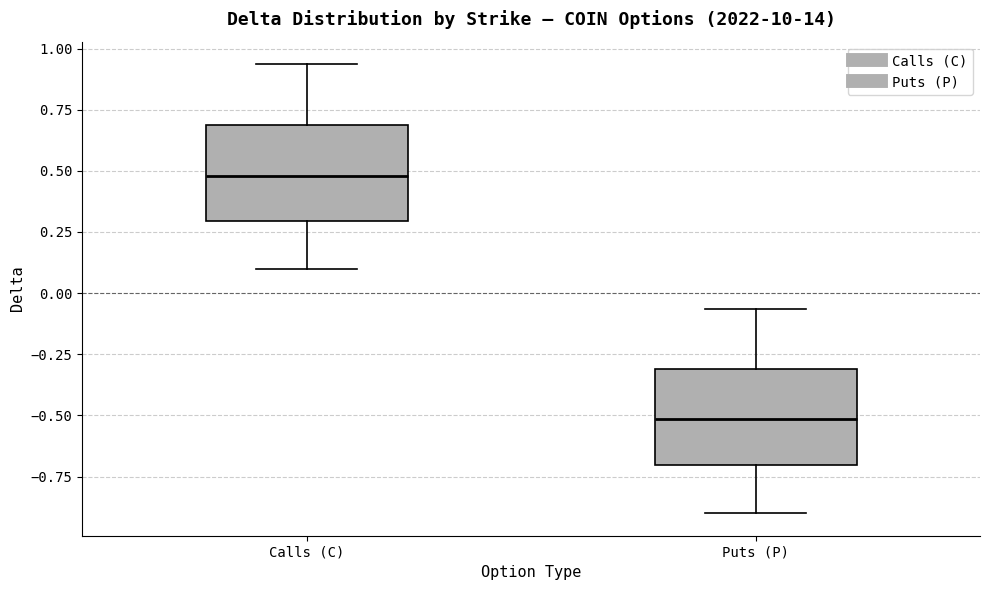

Which box's median line is the lowest?

Puts (P)